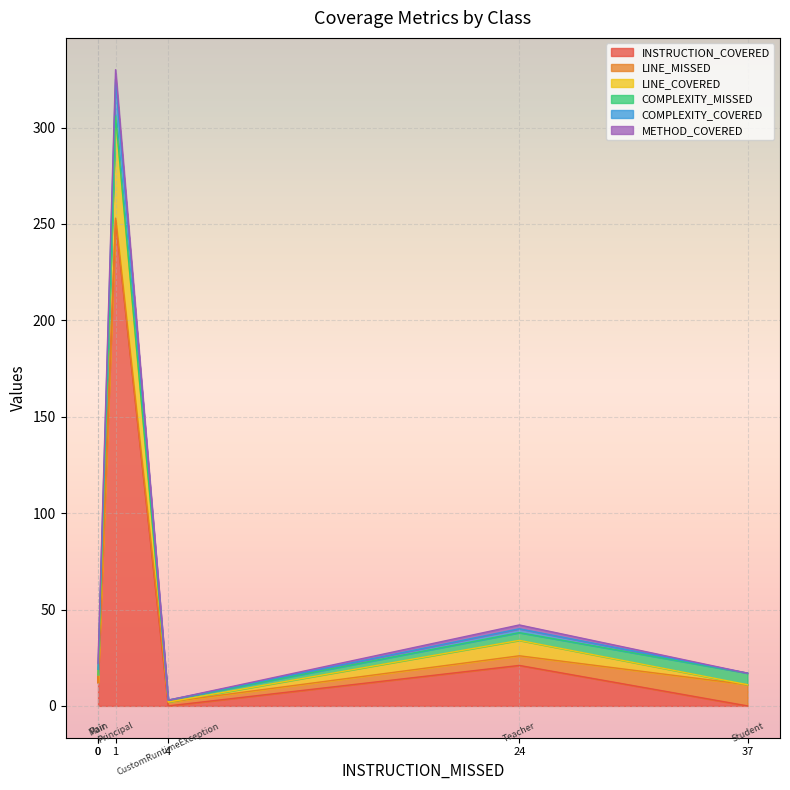

Where is COMPLEXITY_MISSED nearest to the value 3?

Teacher